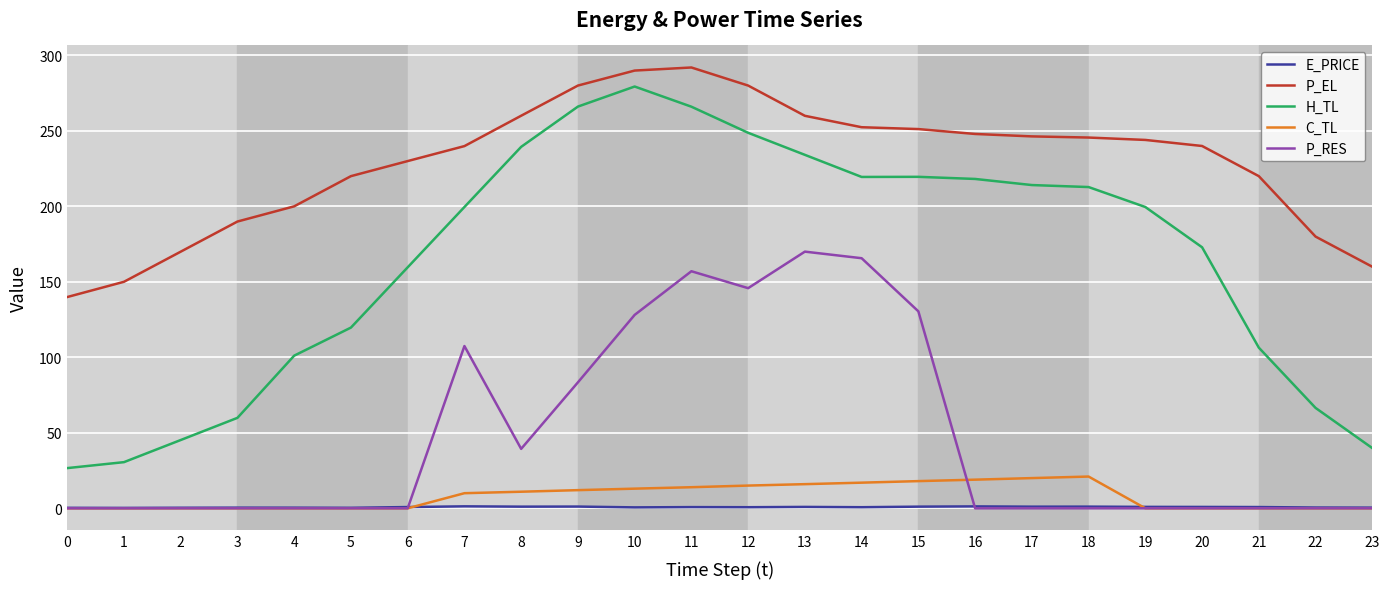

True or false: C_TL and P_EL intersect in this chart.

False